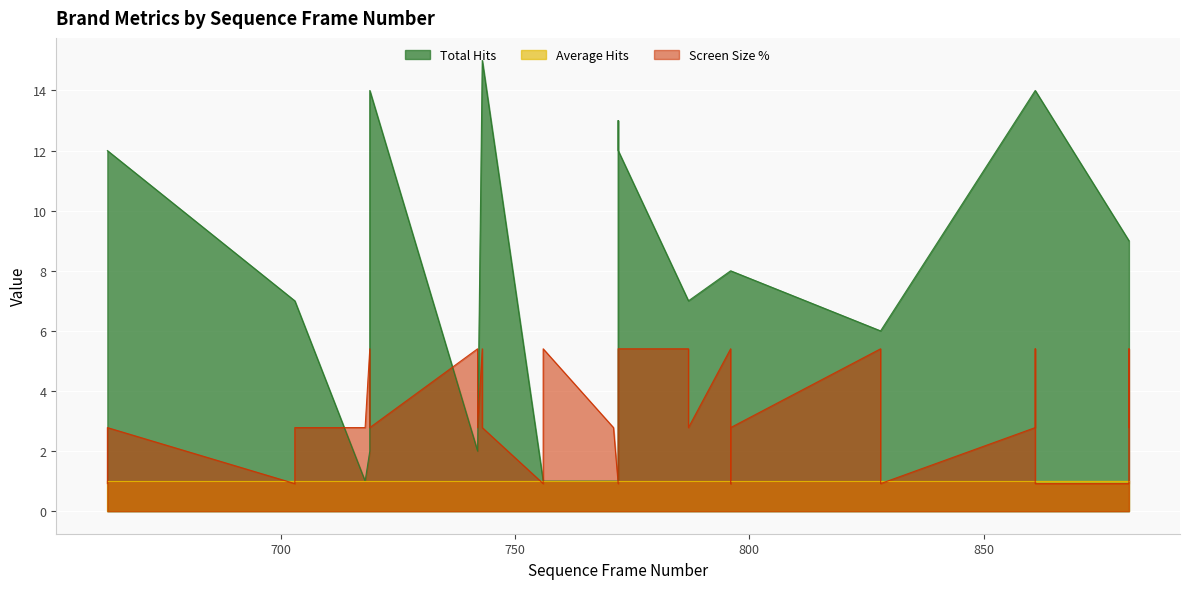

At which label is Screen Size % closest to 3?

663